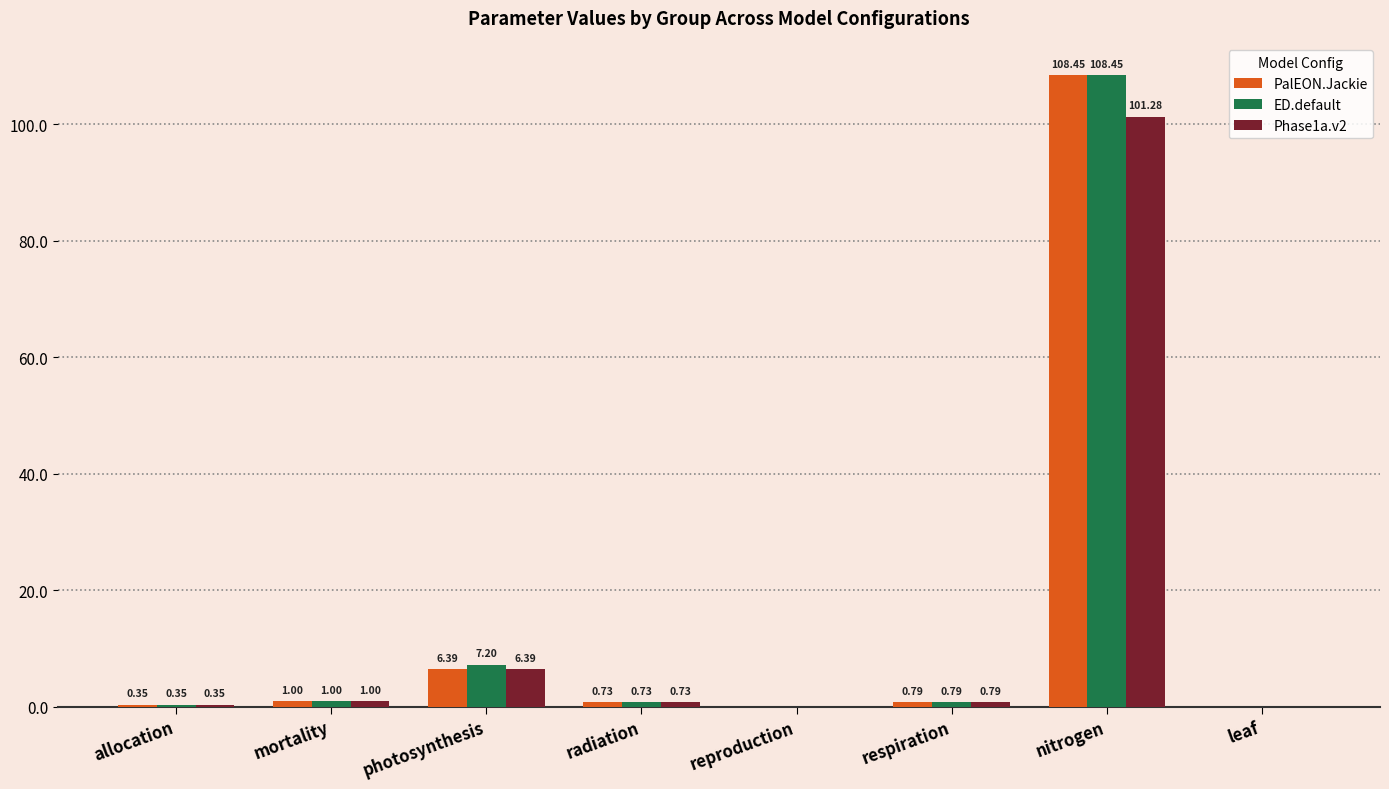

What is the sum of all PalEON.Jackie values?

117.7